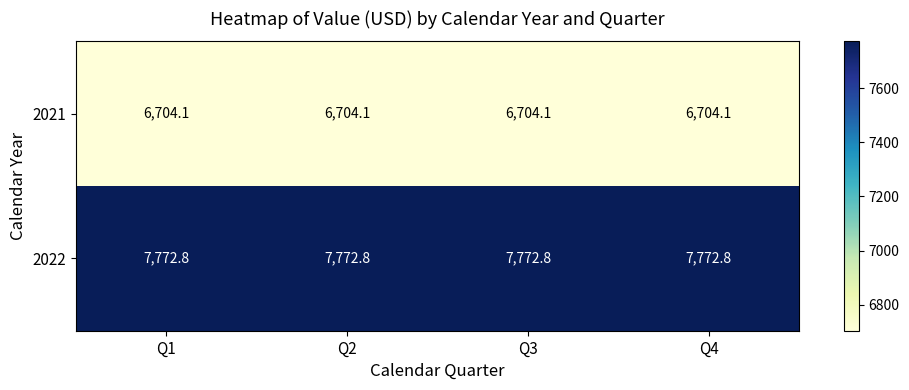

What is the smallest value displayed?

6704.1